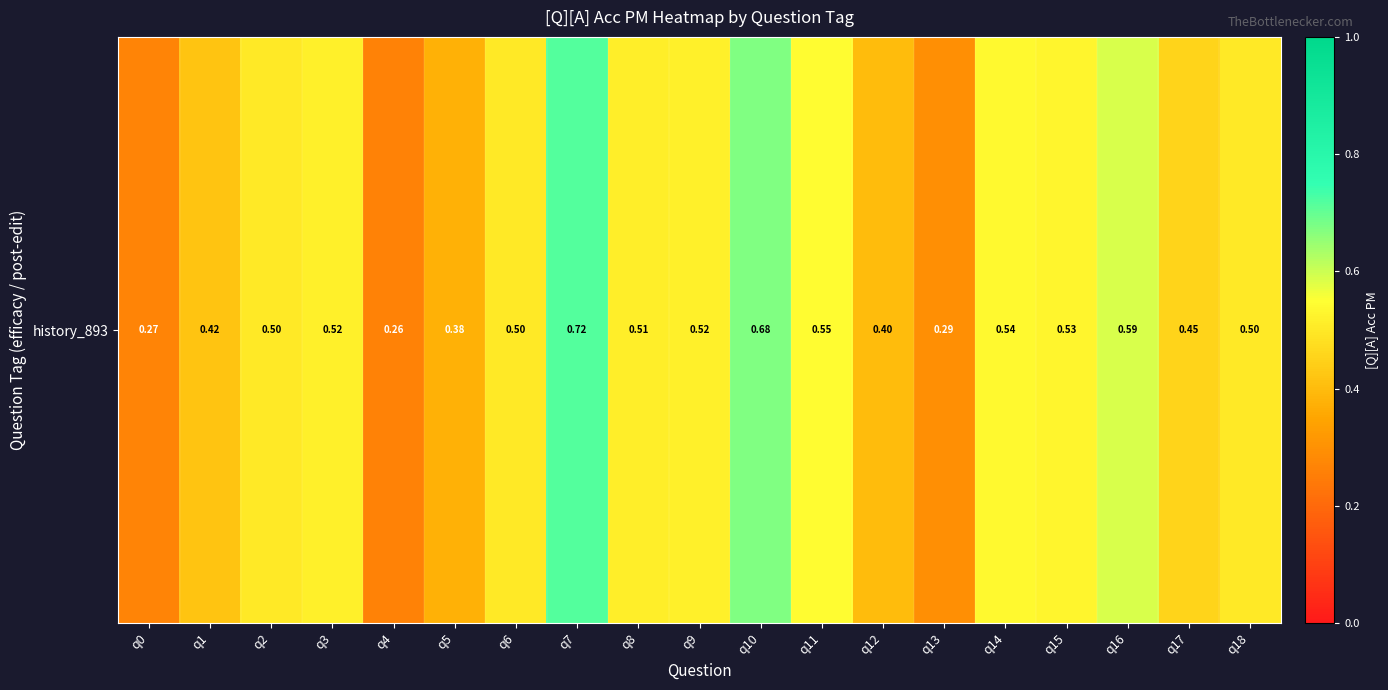

At which category does the chart reach its minimum across all series?

q4